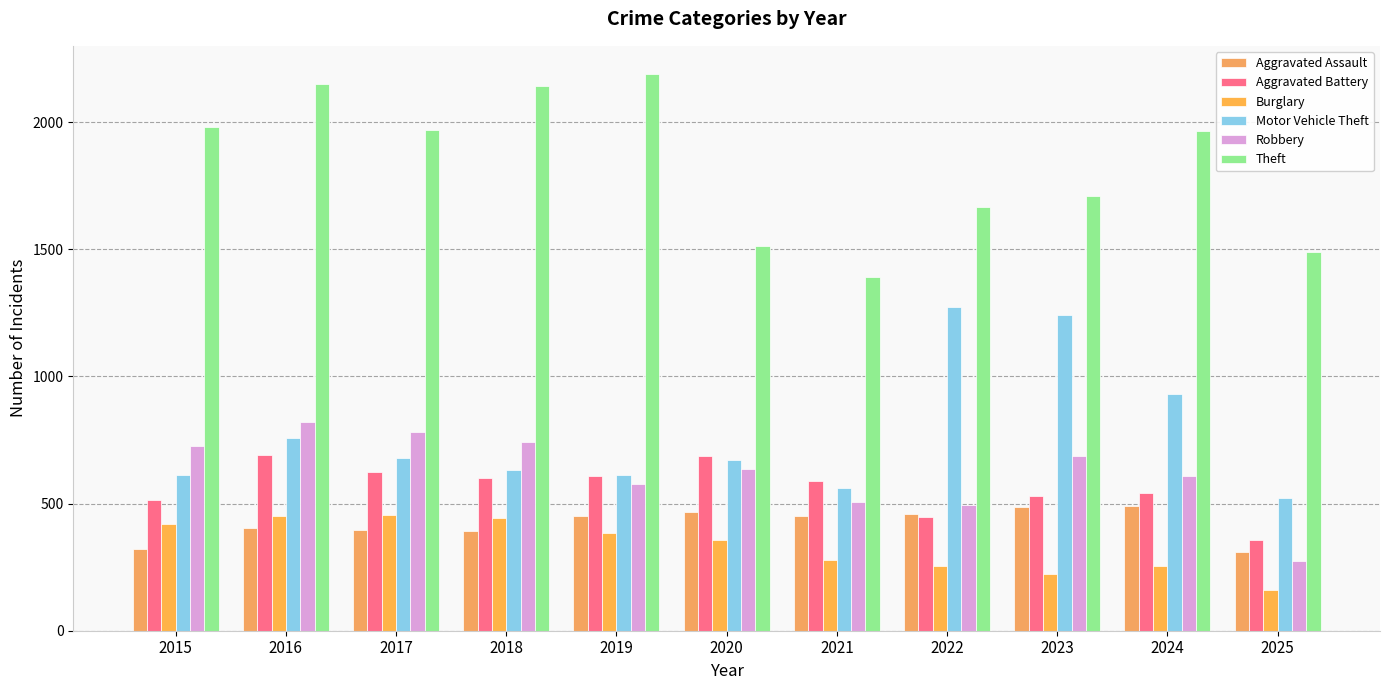

How many values in the Theft series are below 1965?

5